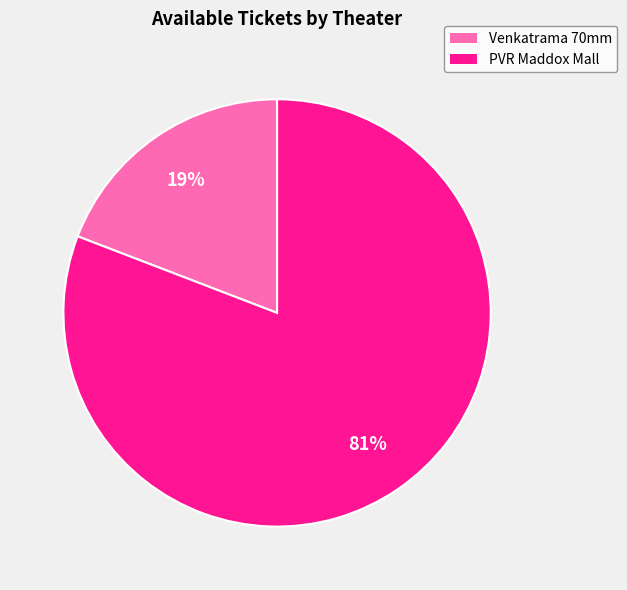

Is there any slice that represents more than half of the pie?

Yes